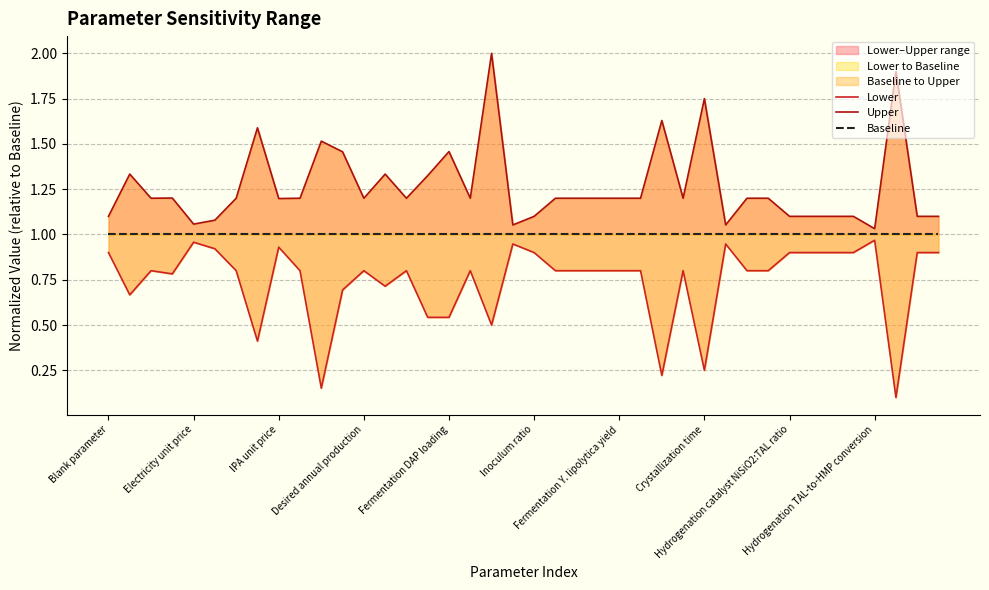

What is the minimum value shown in the chart?

0.1